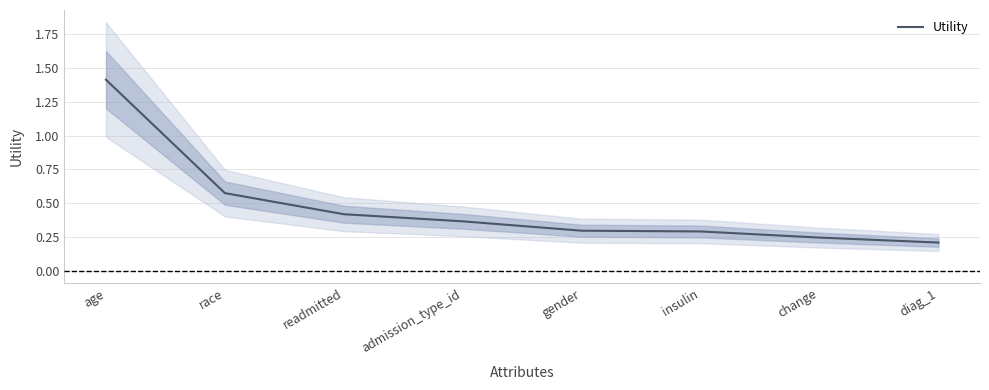

What is the label of the 4th point from the right?

gender